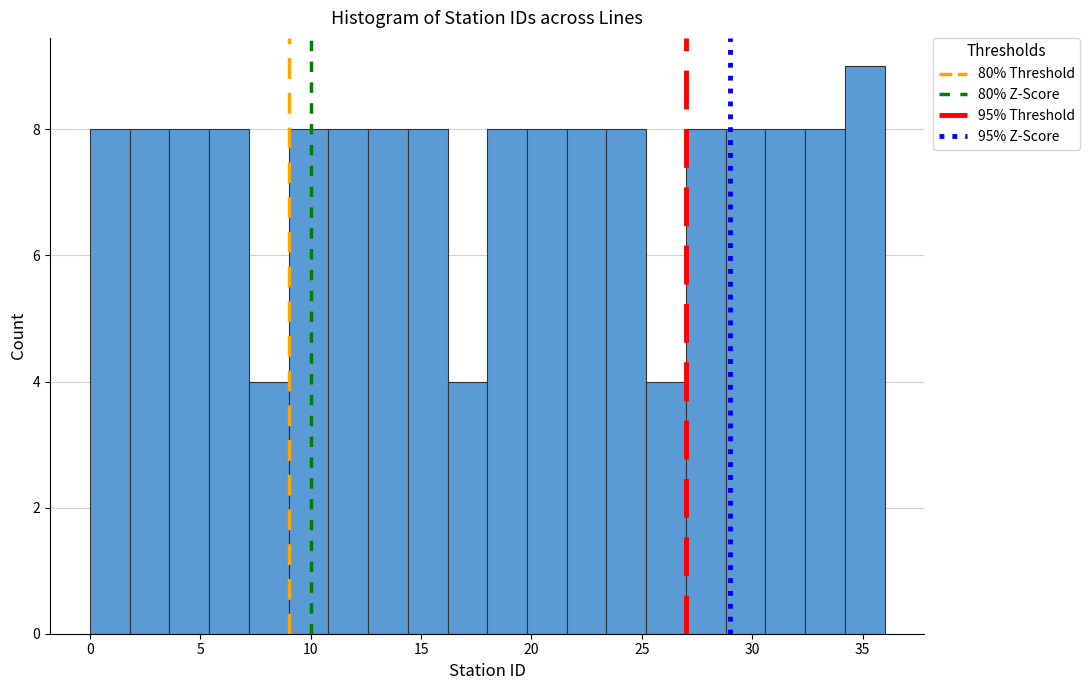

Read against the x-axis, roughly where is the centre of the tallest bar?

35.0